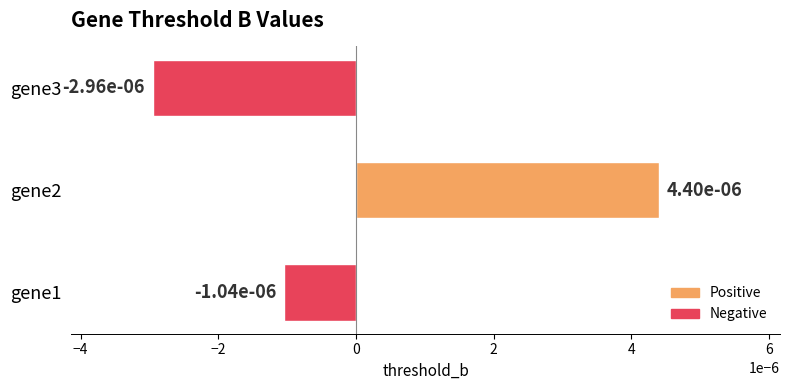

How many values are above zero?

1